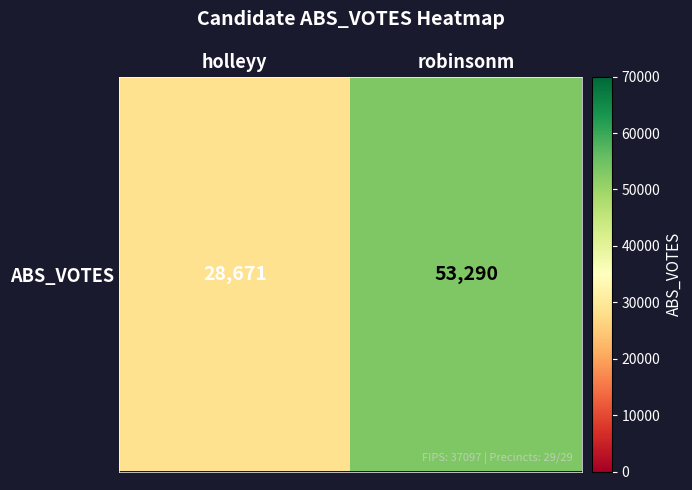

At which category does the chart reach its minimum across all series?

holleyy